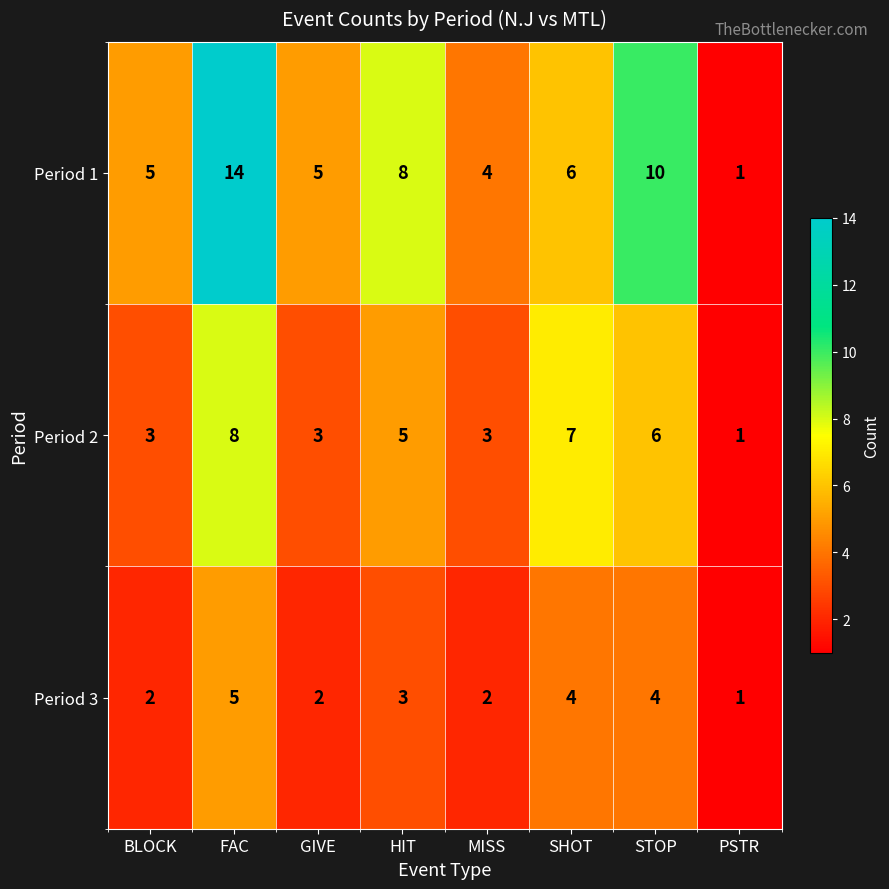

Where is Period 3 nearest to the value 3?

HIT